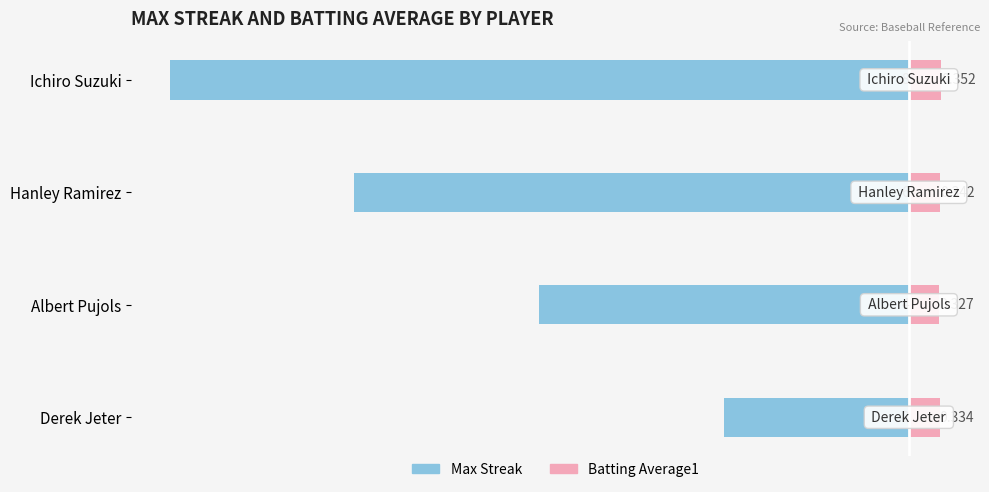

How many data points does each series have?

4